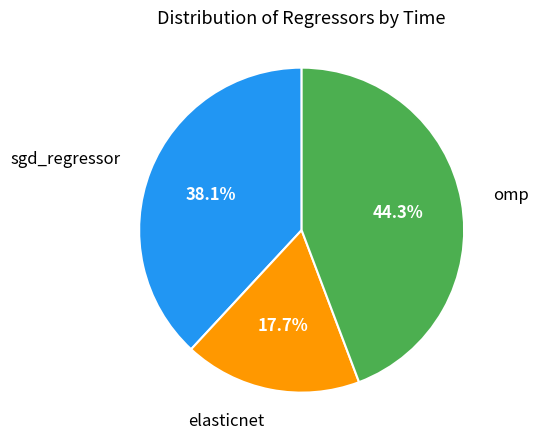

Is there a majority slice in this chart?

No